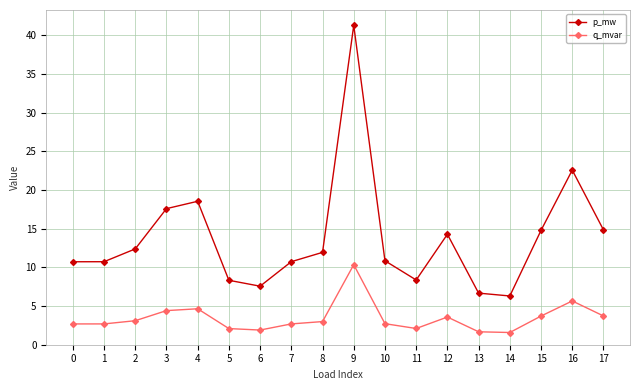

What is the smallest value displayed?

1.6